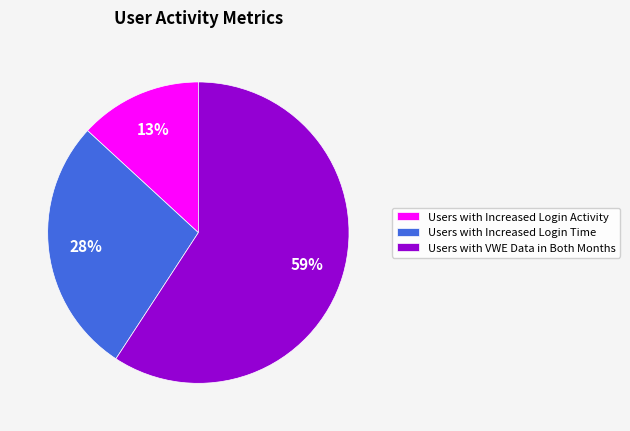

To the nearest percent, what is the difference between the largest and smallest slice percentages?

46%